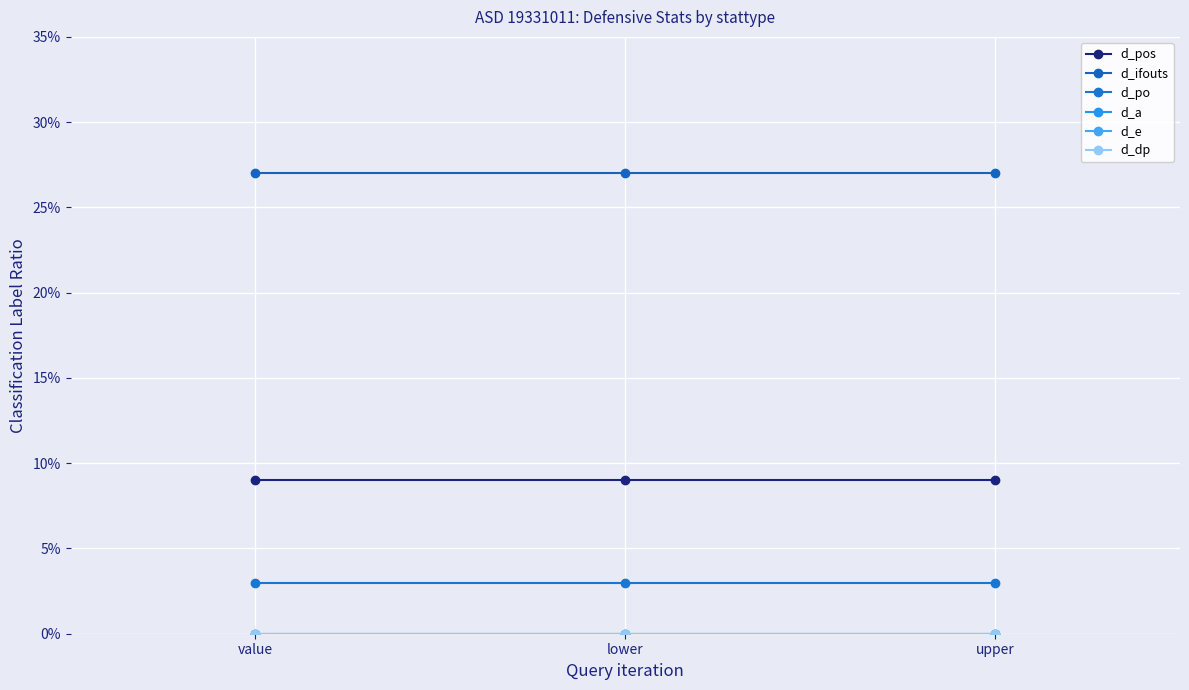

Is this an area chart (filled region under the line)?

No